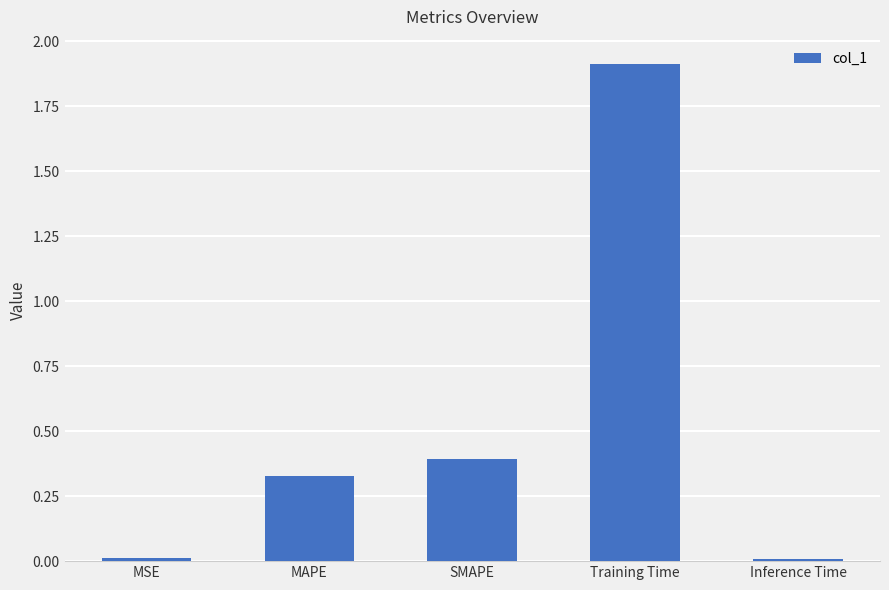

What is the sum of all values?

2.7